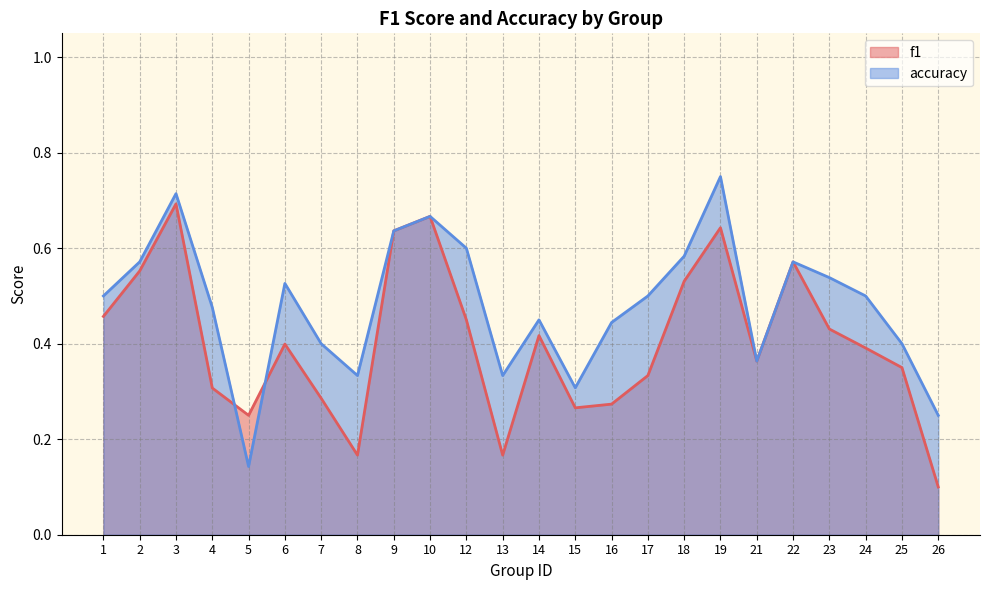

Reading right to left, extract all data points from this chart.

f1: 0.1	0.3	0.4	0.4	0.6	0.4	0.6	0.5	0.3	0.3	0.3	0.4	0.2	0.5	0.7	0.6	0.2	0.3	0.4	0.2	0.3	0.7	0.6	0.5
accuracy: 0.2	0.4	0.5	0.5	0.6	0.4	0.8	0.6	0.5	0.4	0.3	0.5	0.3	0.6	0.7	0.6	0.3	0.4	0.5	0.1	0.5	0.7	0.6	0.5